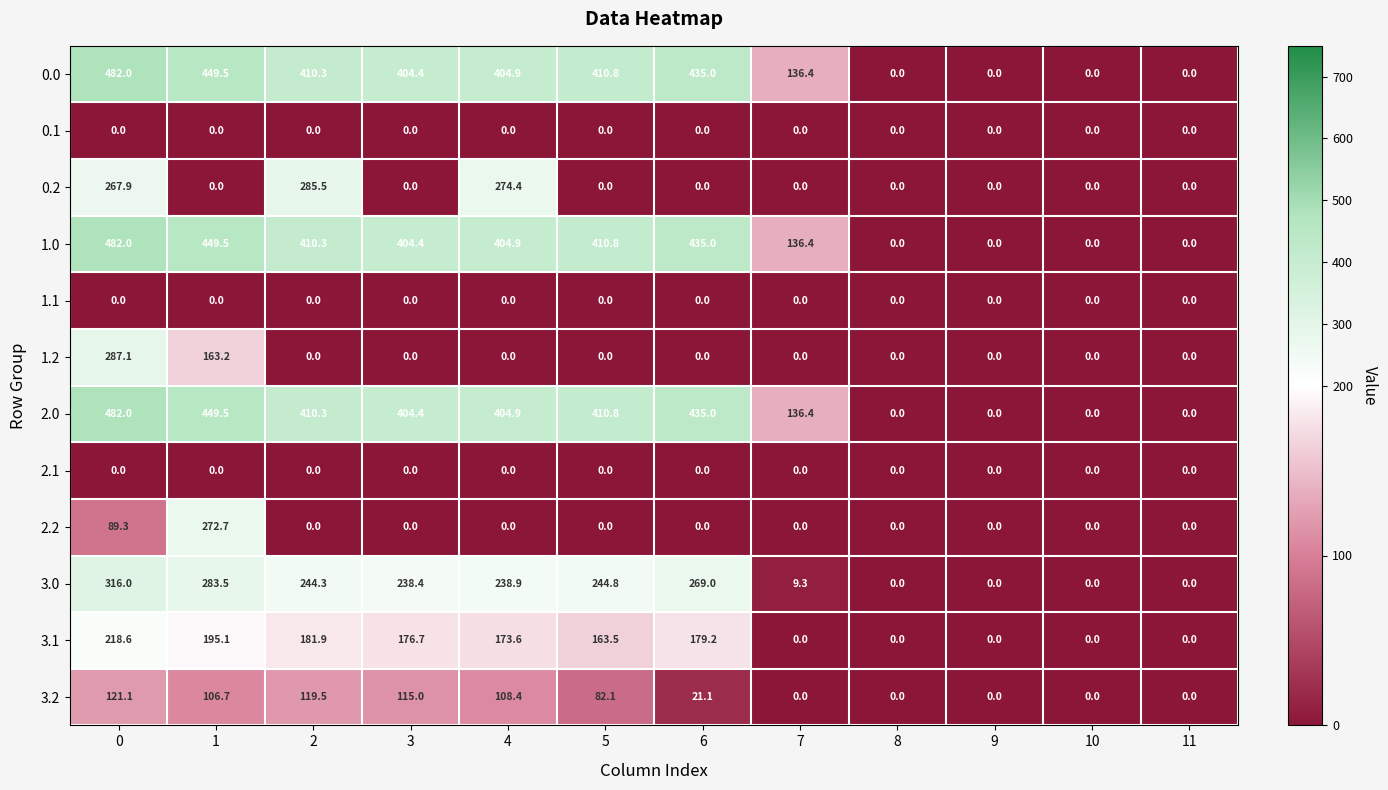

Is it true that 2.2 equals 49.5 at 0?

False